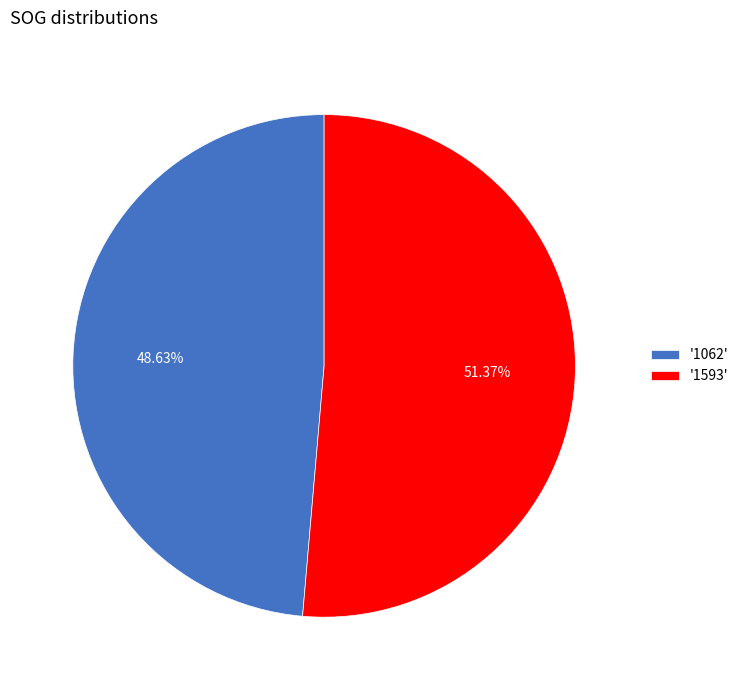

Is there any slice that represents more than half of the pie?

Yes